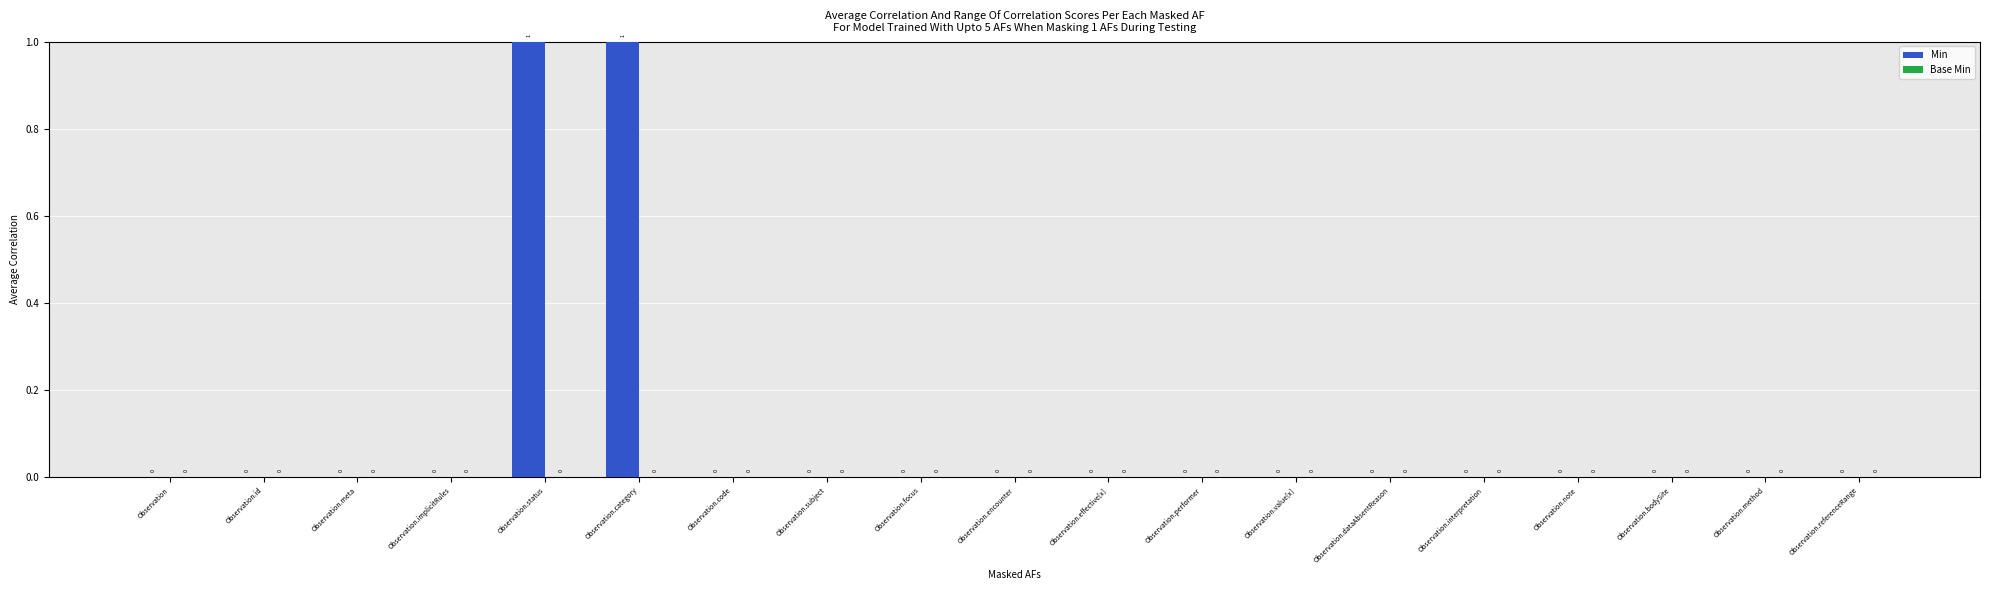

How many values are between 0 and 1?

19